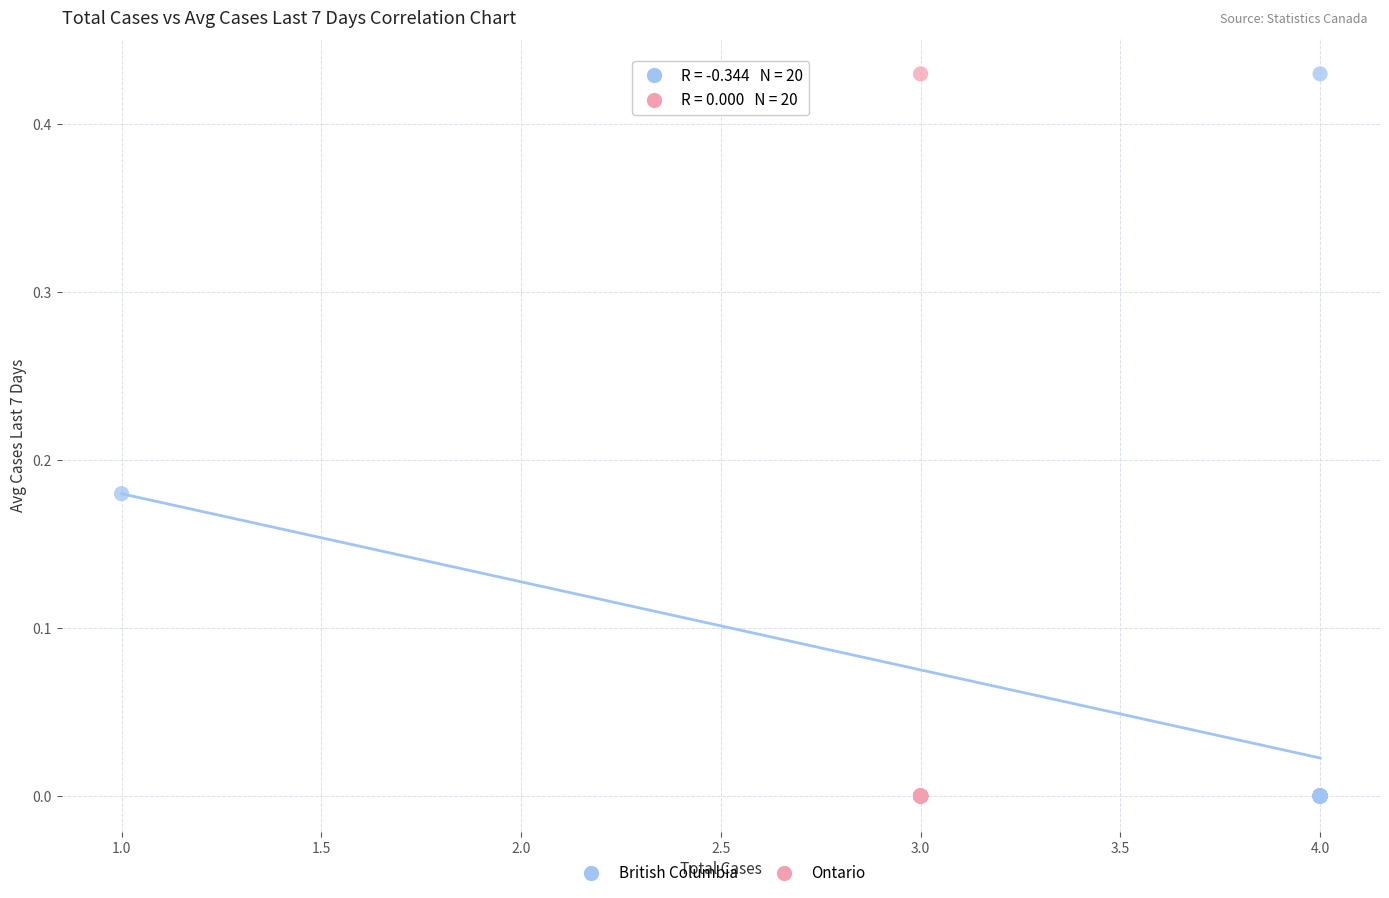

What are all the series names shown in the legend?

British Columbia, Ontario